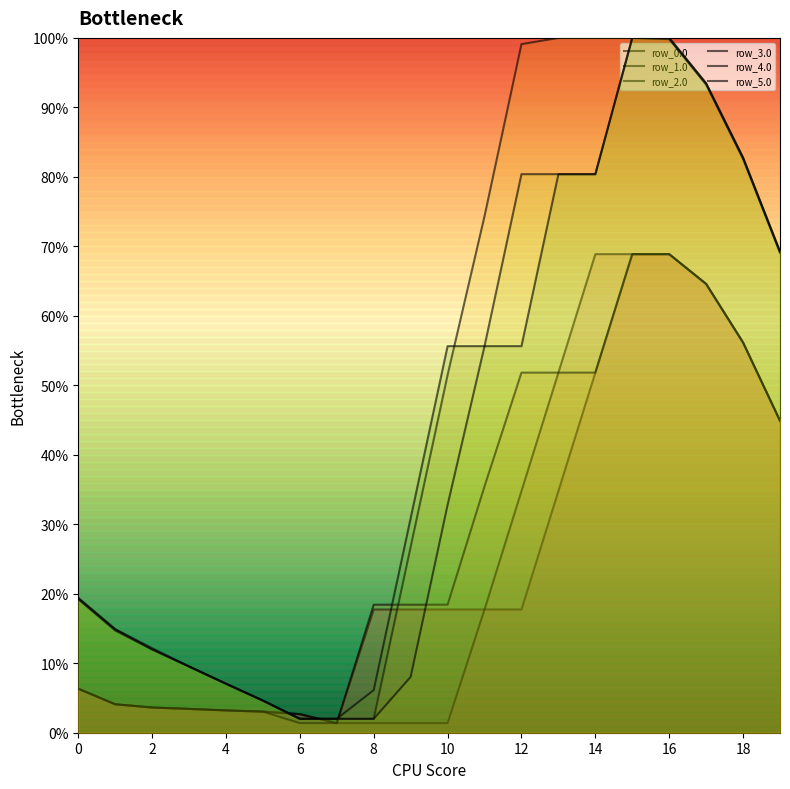

The row_2.0 series shows 26.5 at 10. True or false?

False